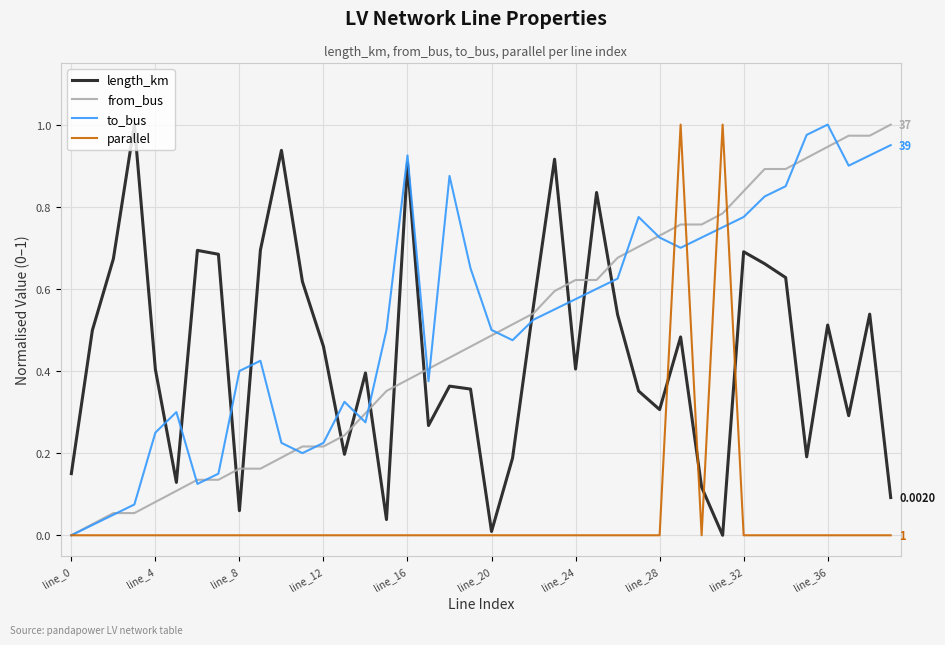

How many intersections are there between from_bus and length_km?

11